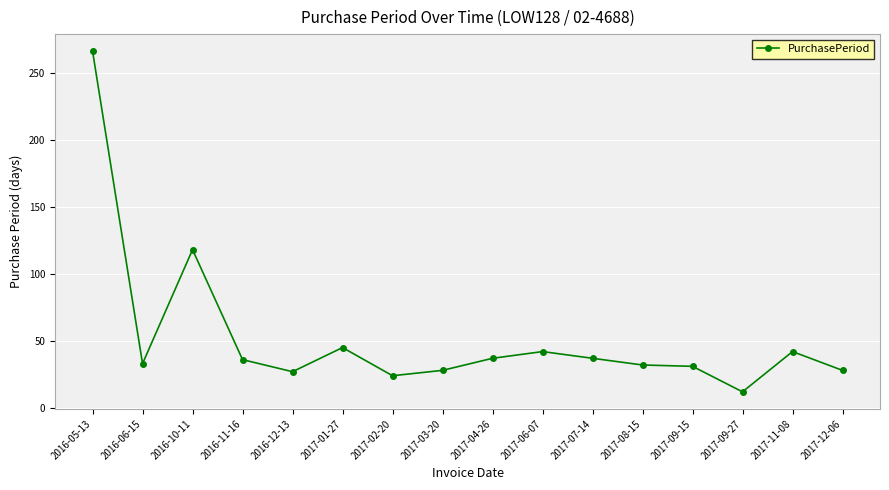

Between 2017-09-15 and 2017-11-08, which is larger?

2017-11-08